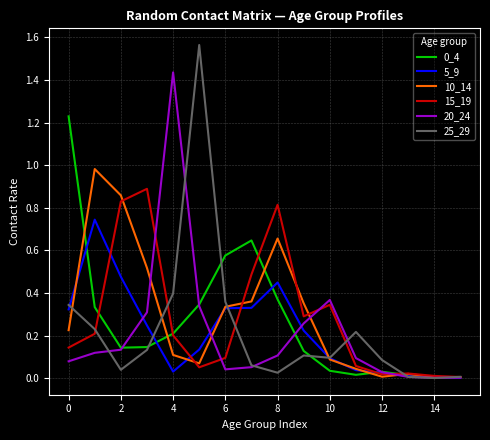

What is the sum of all 0_4 values?

4.2